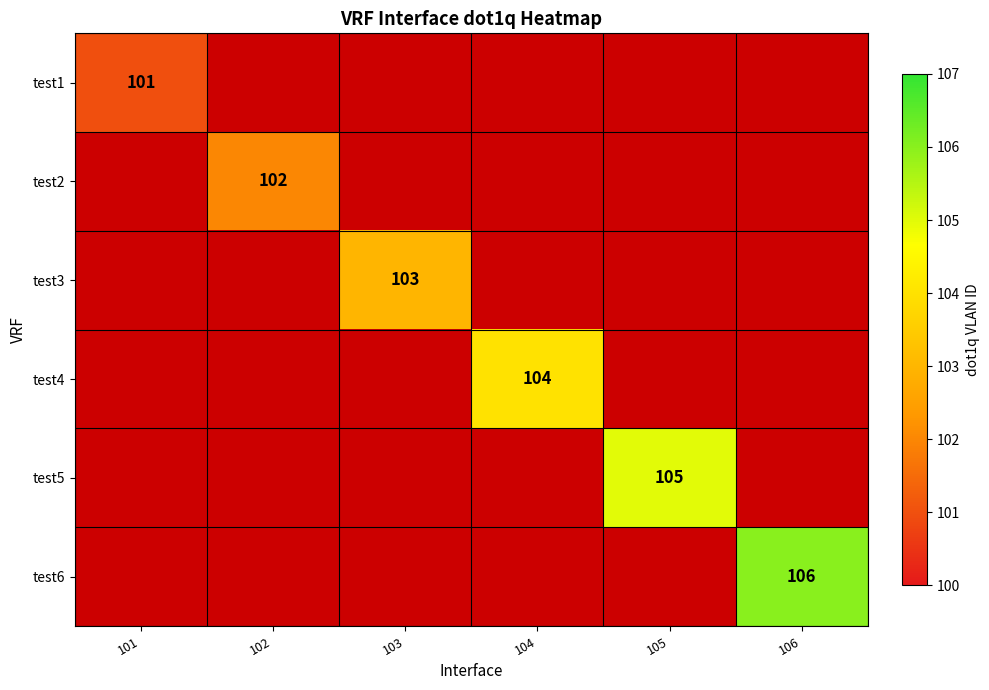

How many positive values does the test4 series have?

1